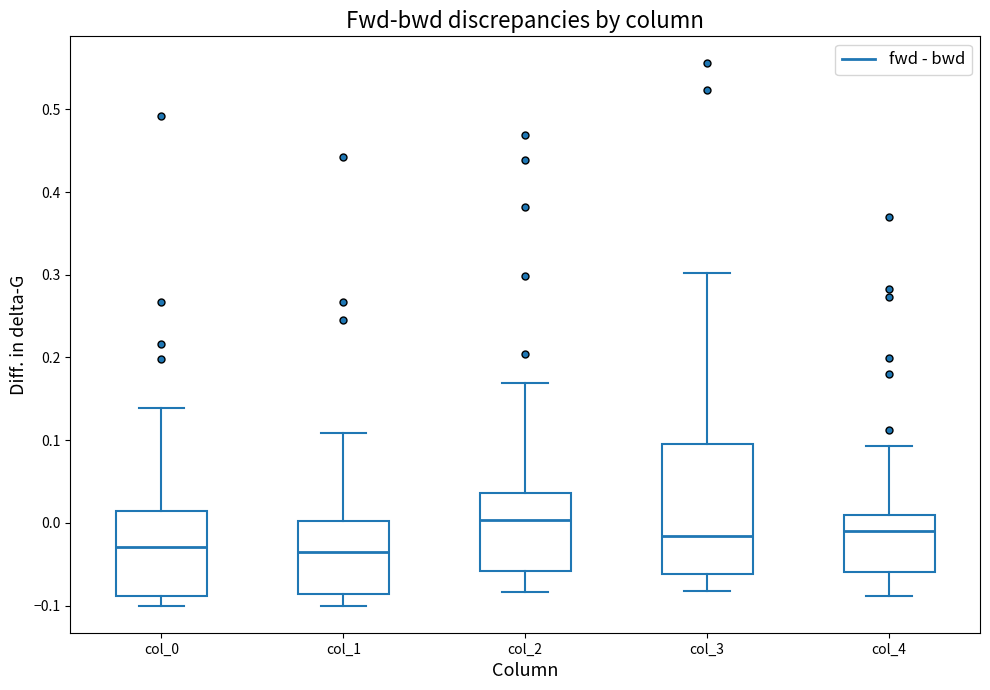

Comparing the boxes themselves (not the whiskers), which one is the tallest?

col_3